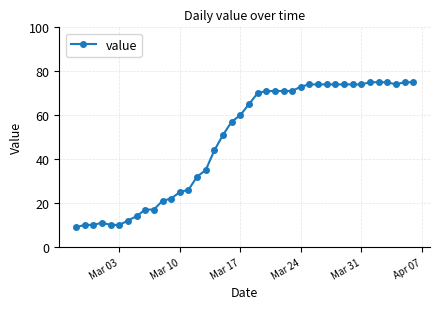

What is the maximum value shown in the chart?

75